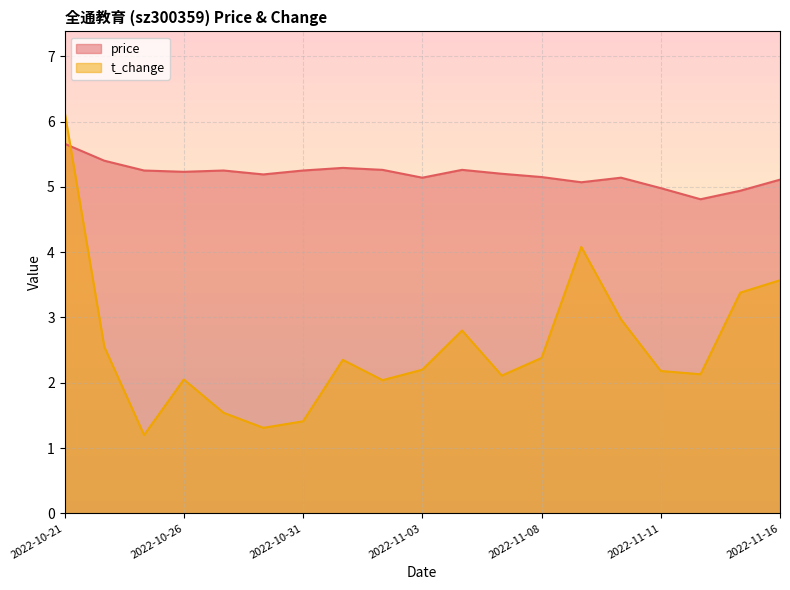

At which category does price reach its first local peak?

2022-10-27